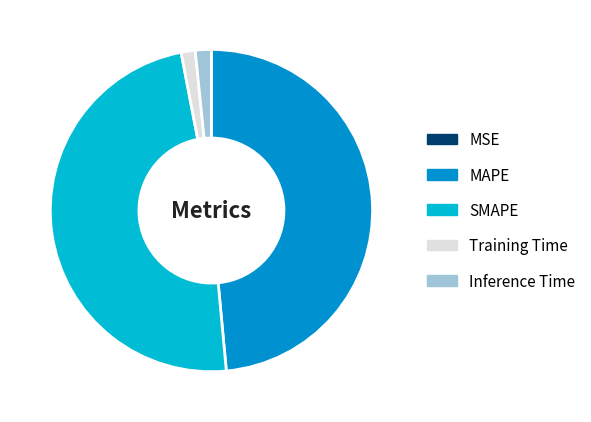

Combined, do SMAPE and MAPE account for over 50%?

Yes